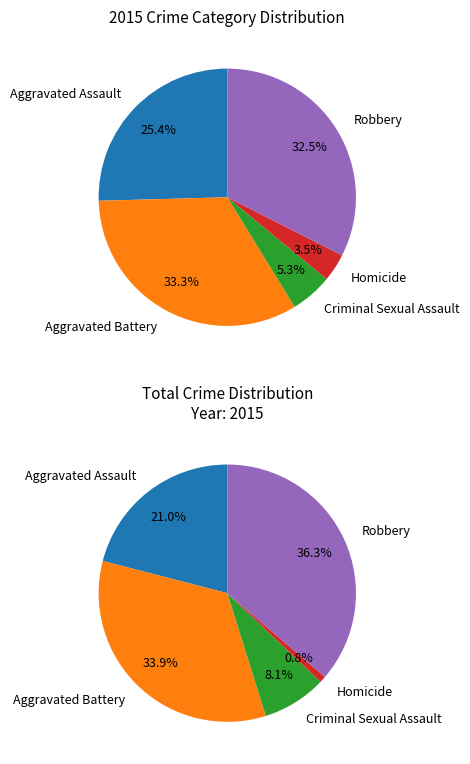

To the nearest percent, what is the difference between the Homicide and Criminal Sexual Assault slice percentages?

2%